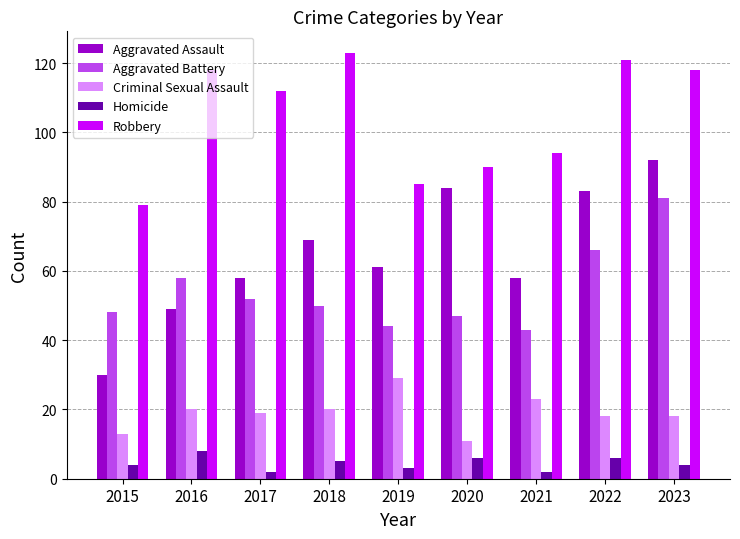

What is the difference between the maximum and second lowest values in the Robbery series?

38